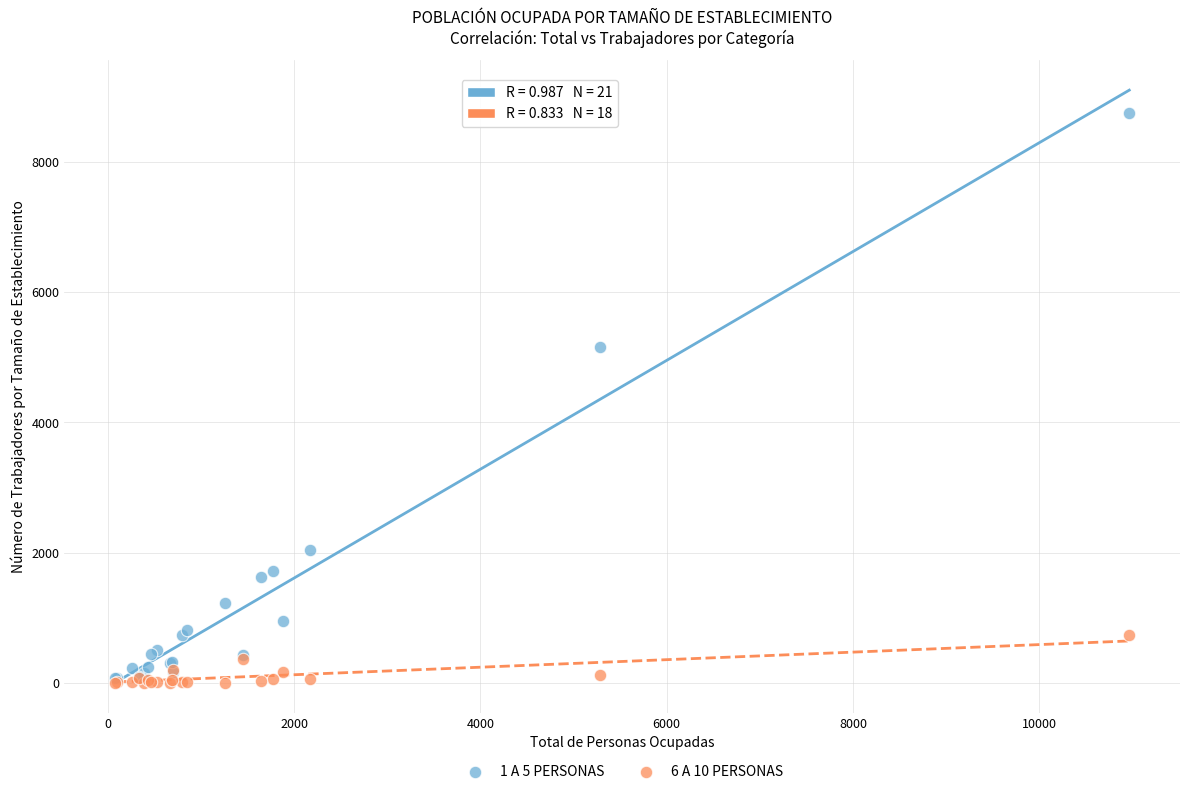

Across all series, what Y value is closest to 4371?

5161